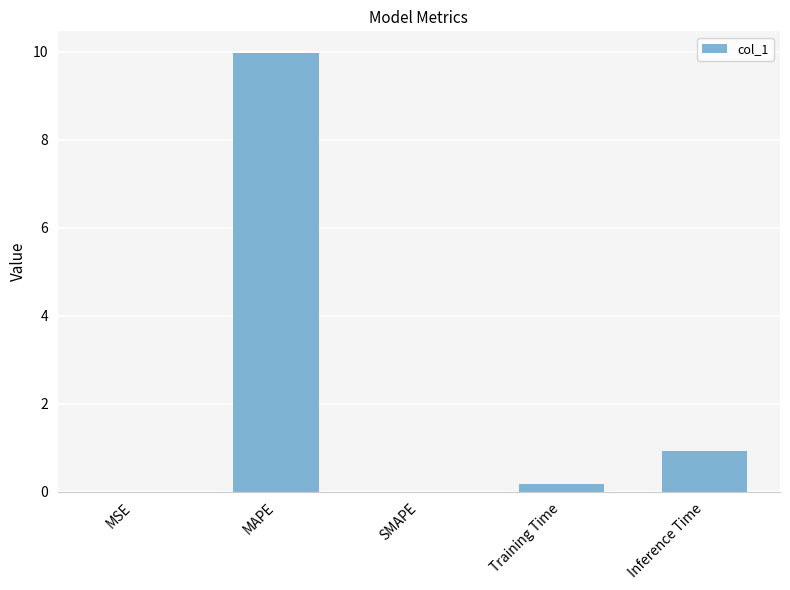

What is the change in value from MSE to Training Time?

+0.2